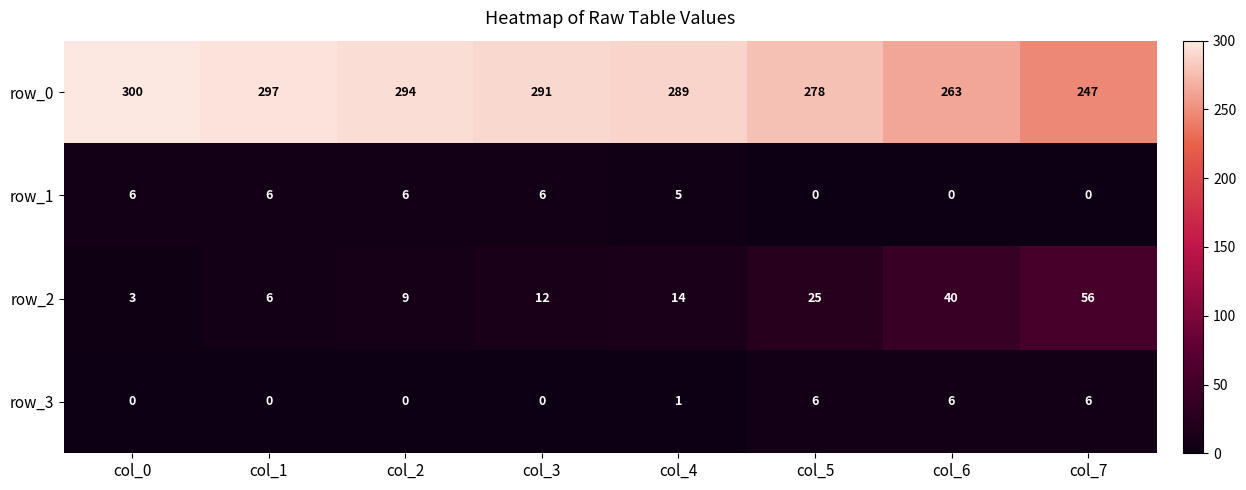

Which label corresponds to the largest value in the chart?

col_0